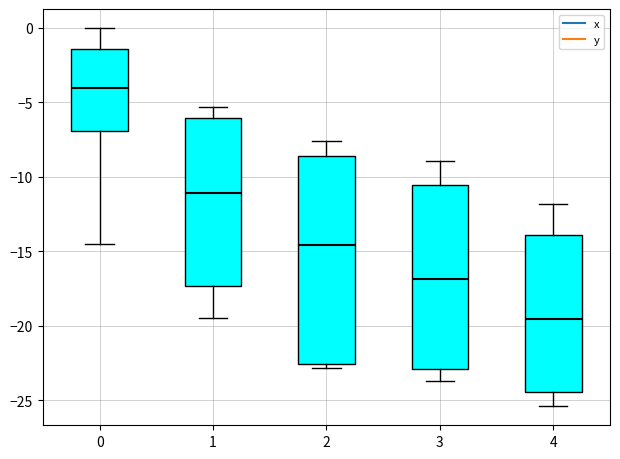

Which box has the lowest median line?

4